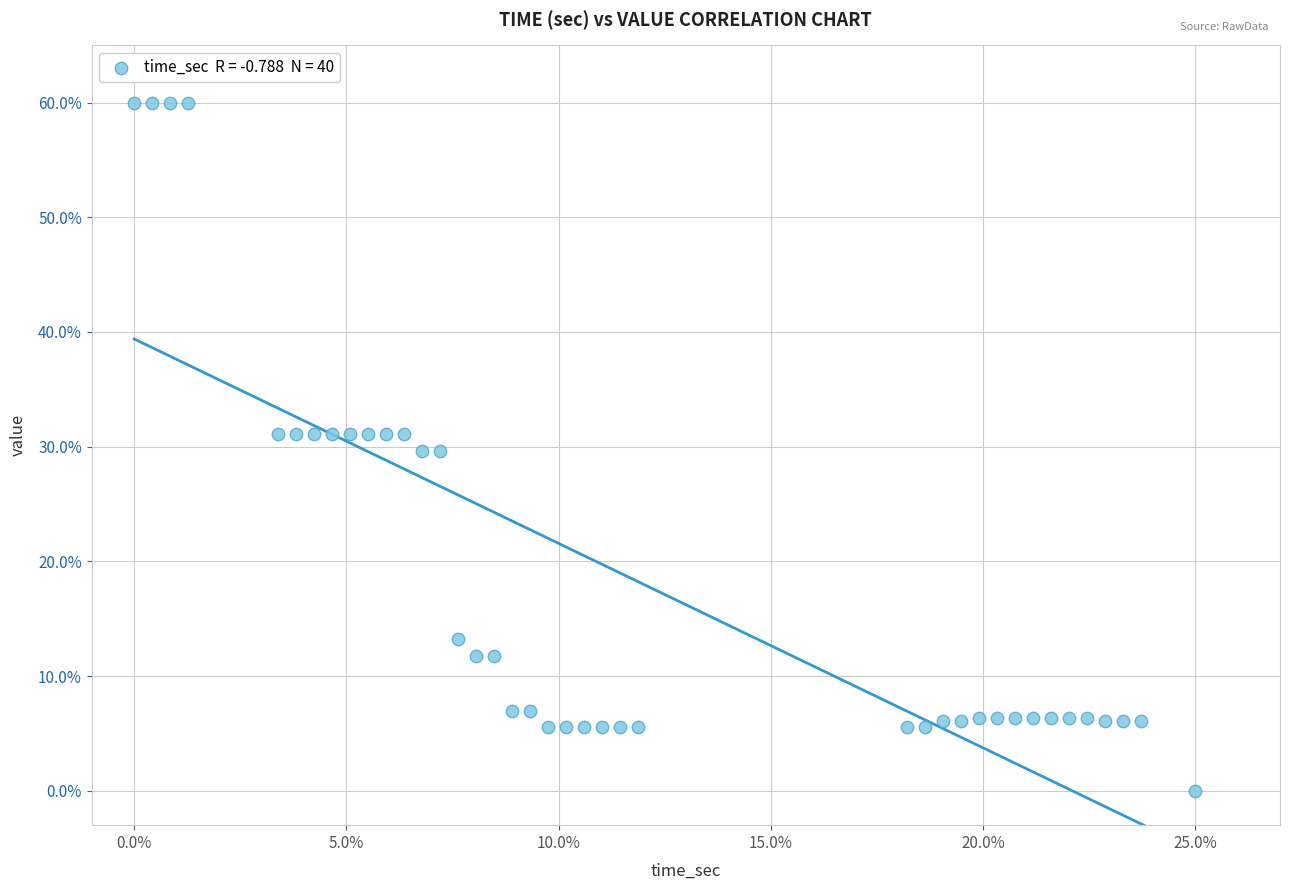

What is the range of Y values (max minus min)?

60.0